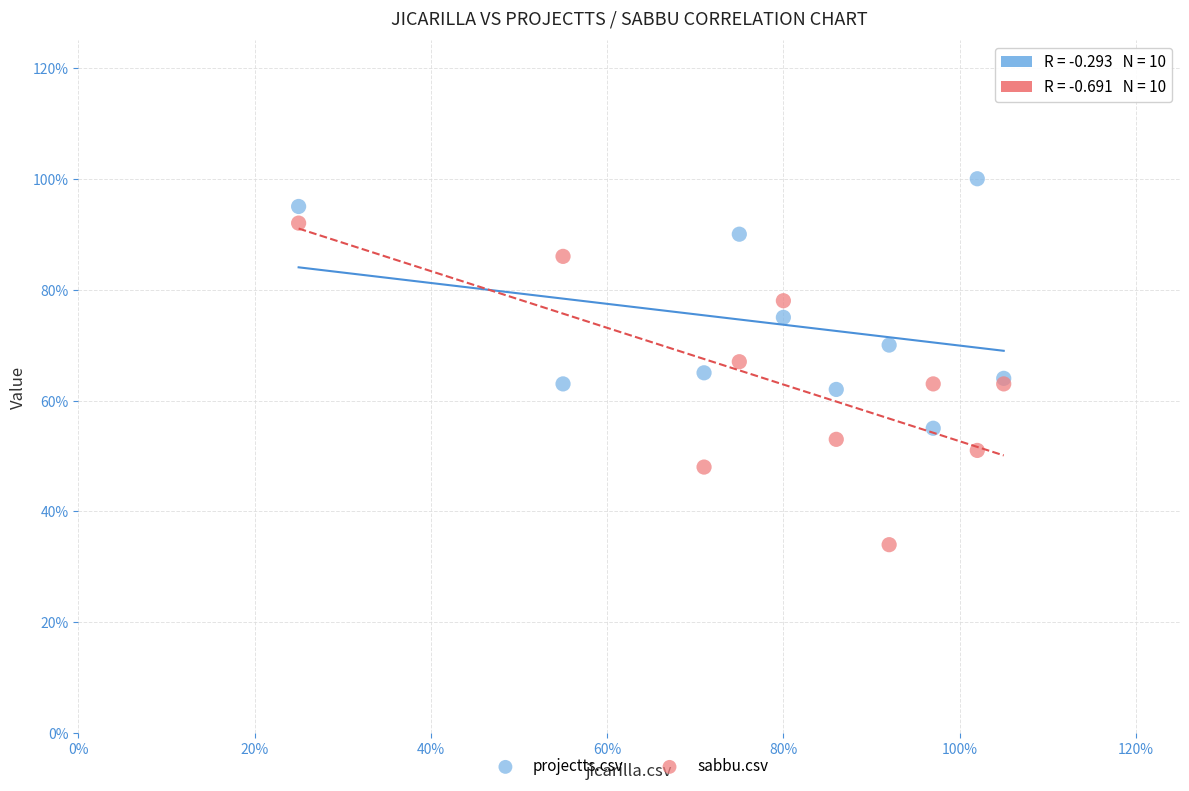

Which series contains the highest Y value?

projectts.csv